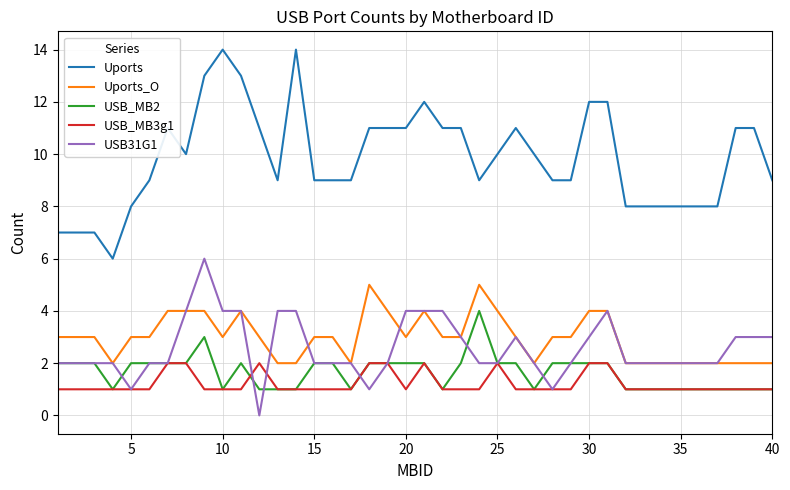

True or false: Uports_O and USB_MB3g1 cross at least once.

False